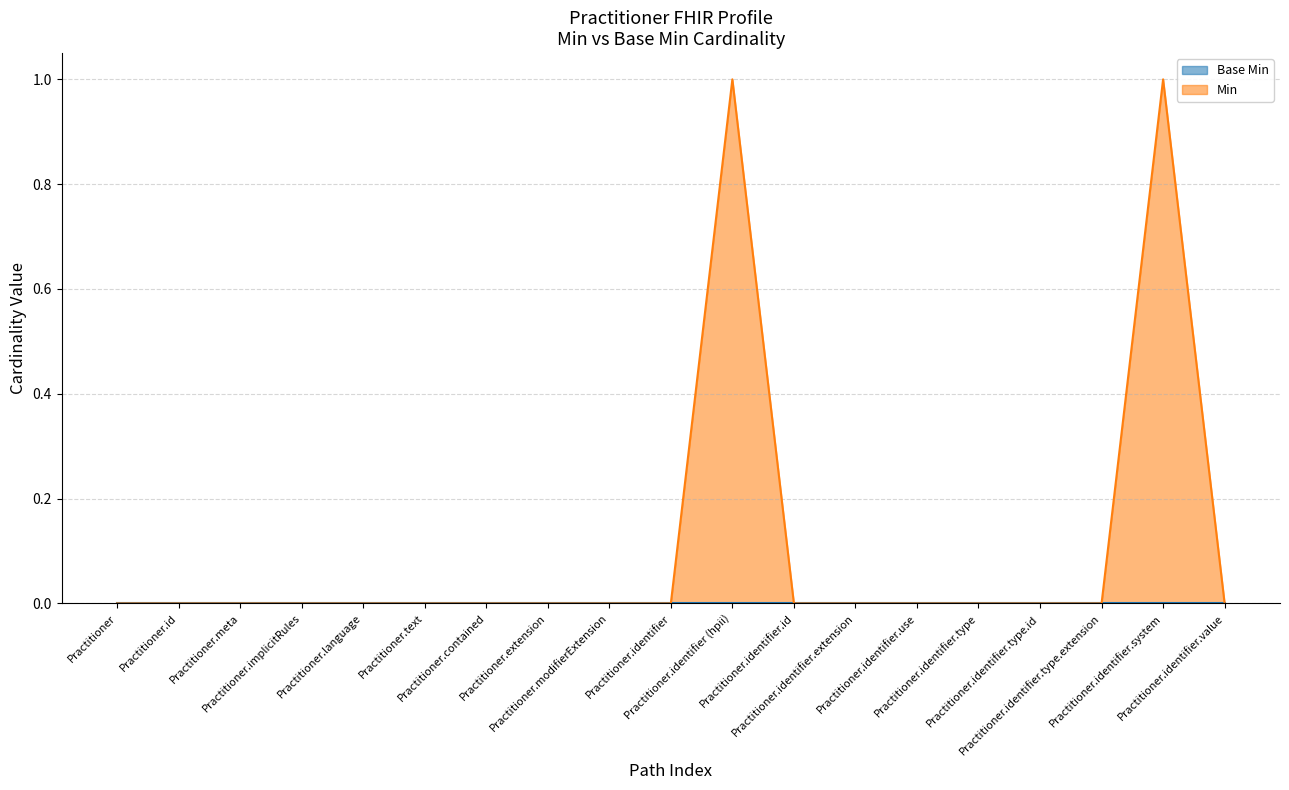

Where is the first local maximum?

Practitioner.identifier (hpii)